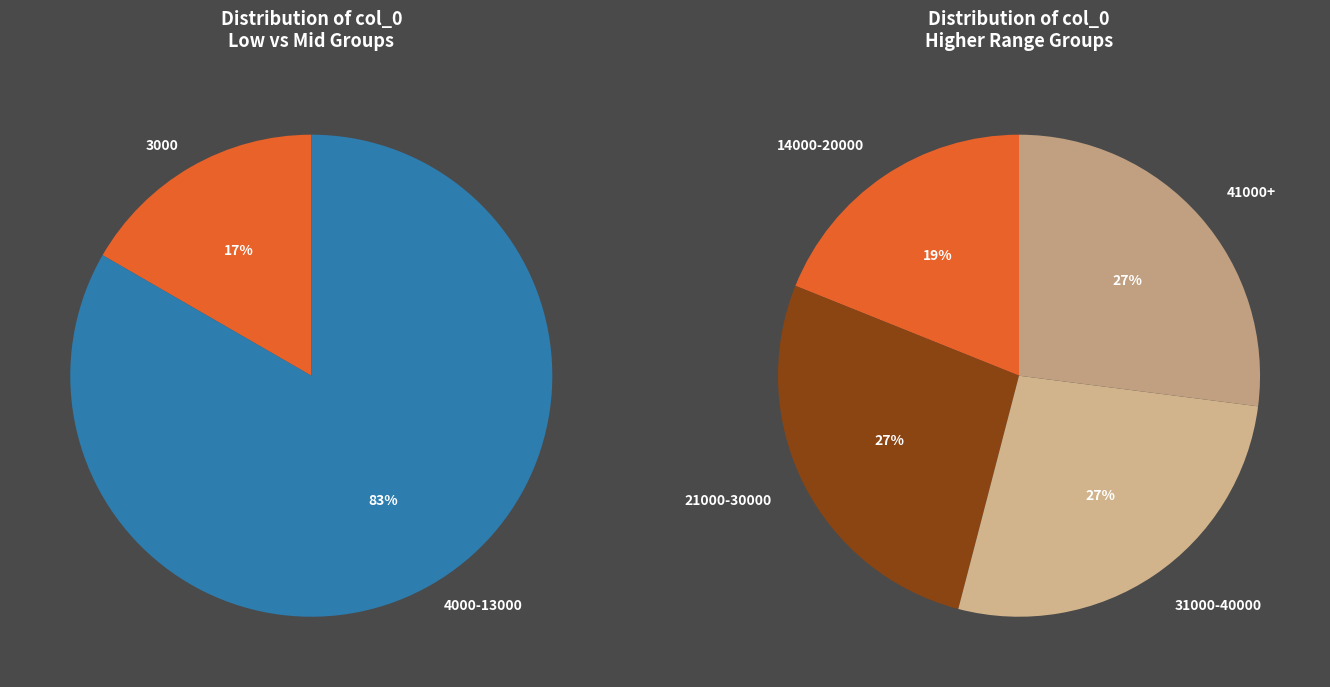

Between 13000 and 8000, which is larger?

13000